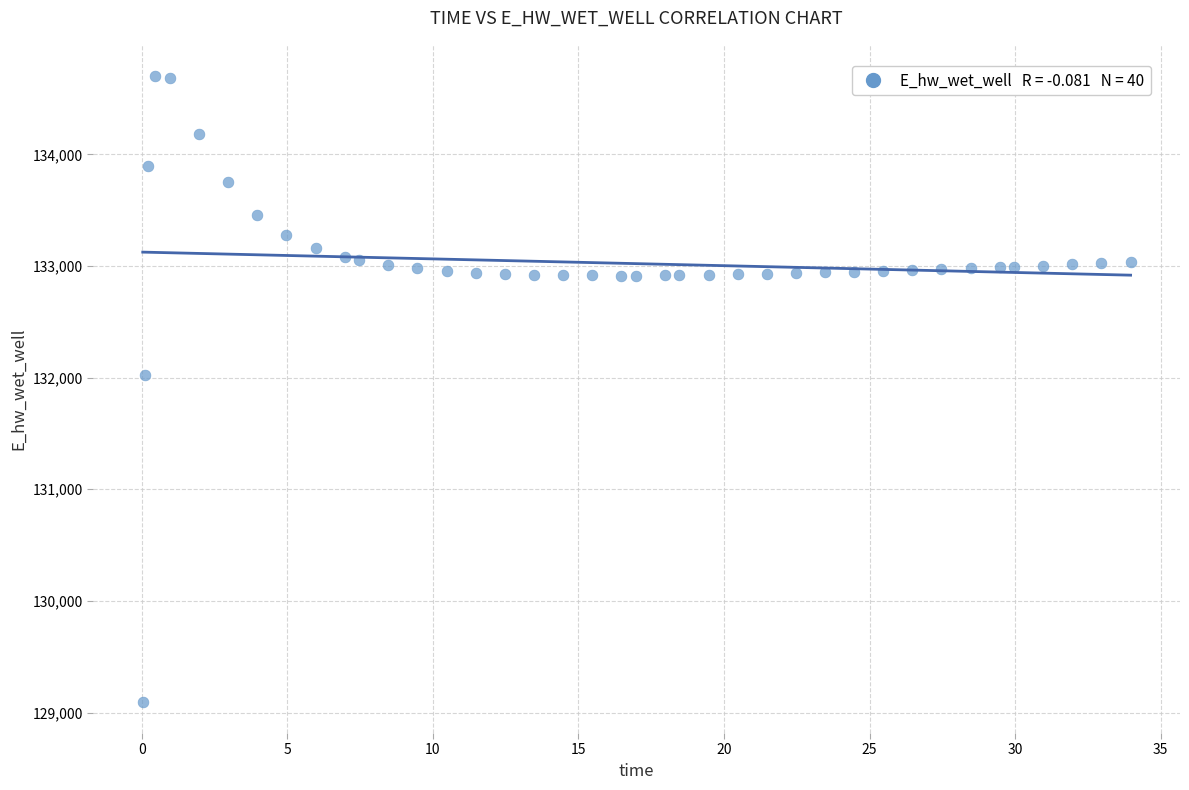

What Y value in the scatter plot is closest to 131898?

132020.8